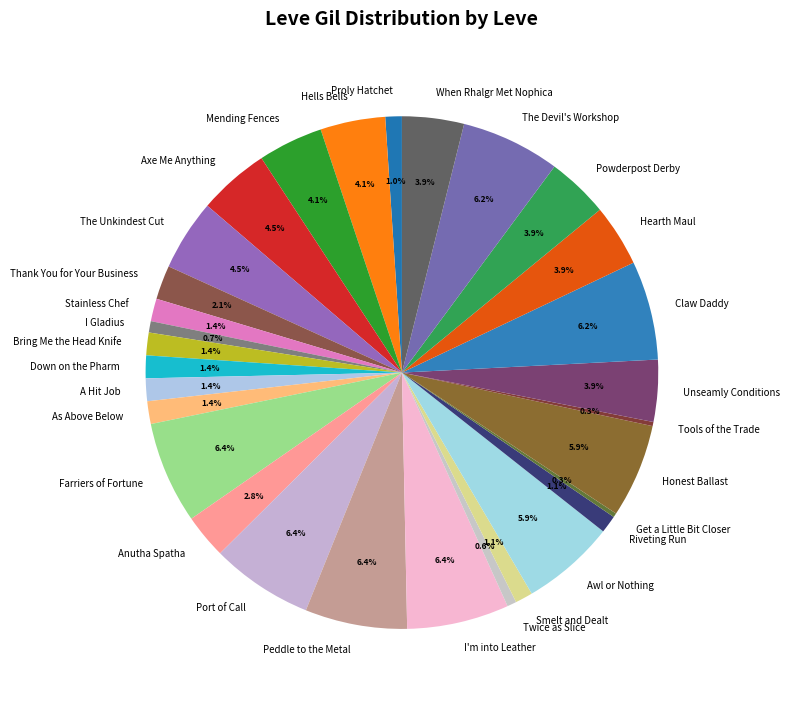

Does When Rhalgr Met Nophica account for over 50% of the chart?

No